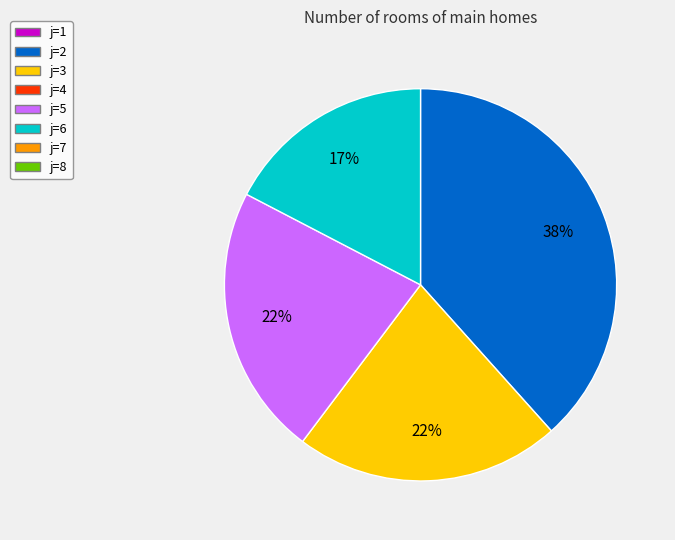

To the nearest percent, what is the difference between the largest and smallest slice percentages?

21%